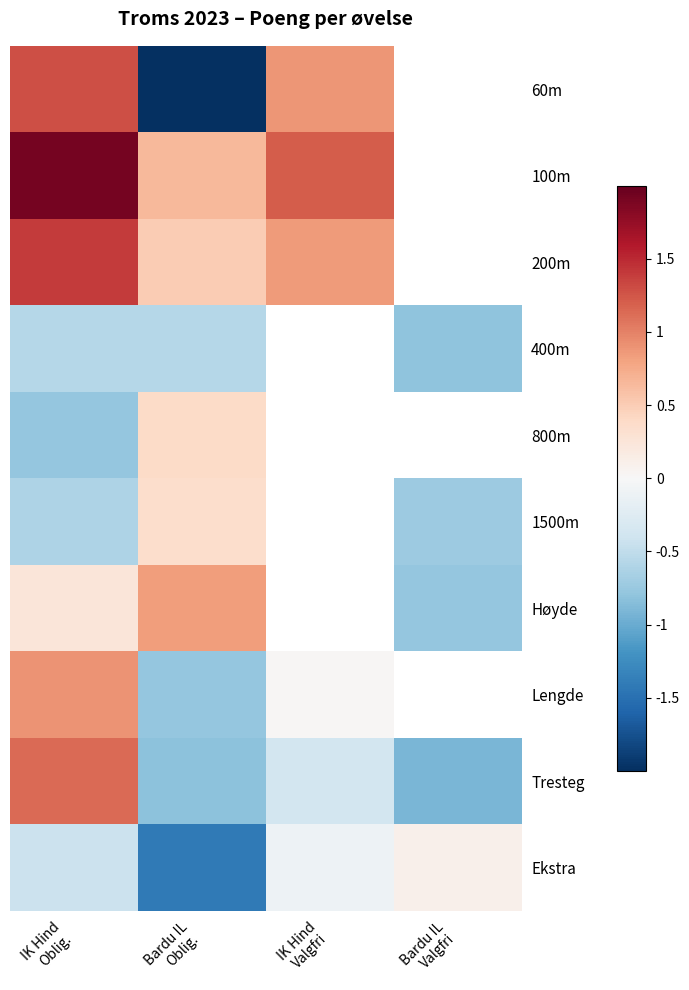

What is the smallest value displayed?

-3.0